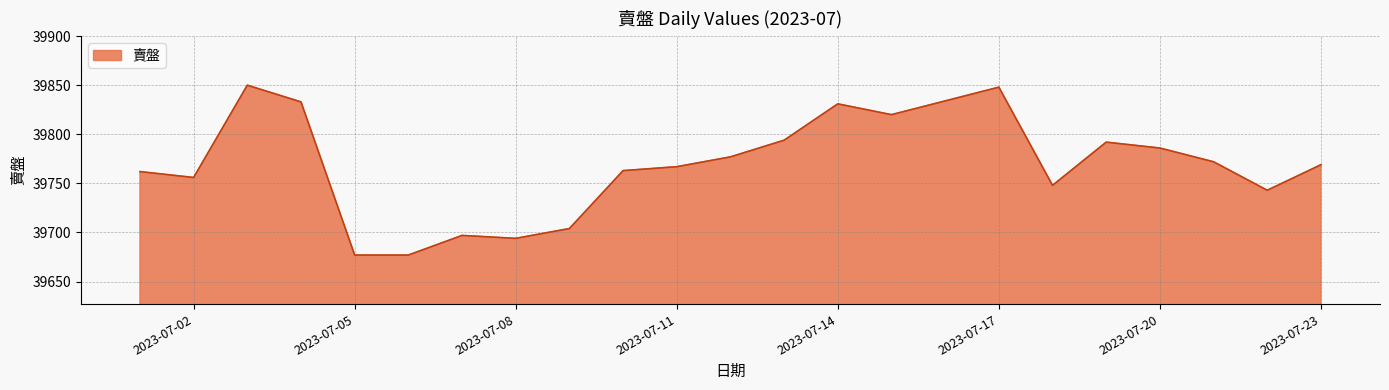

What is the average value?

39769